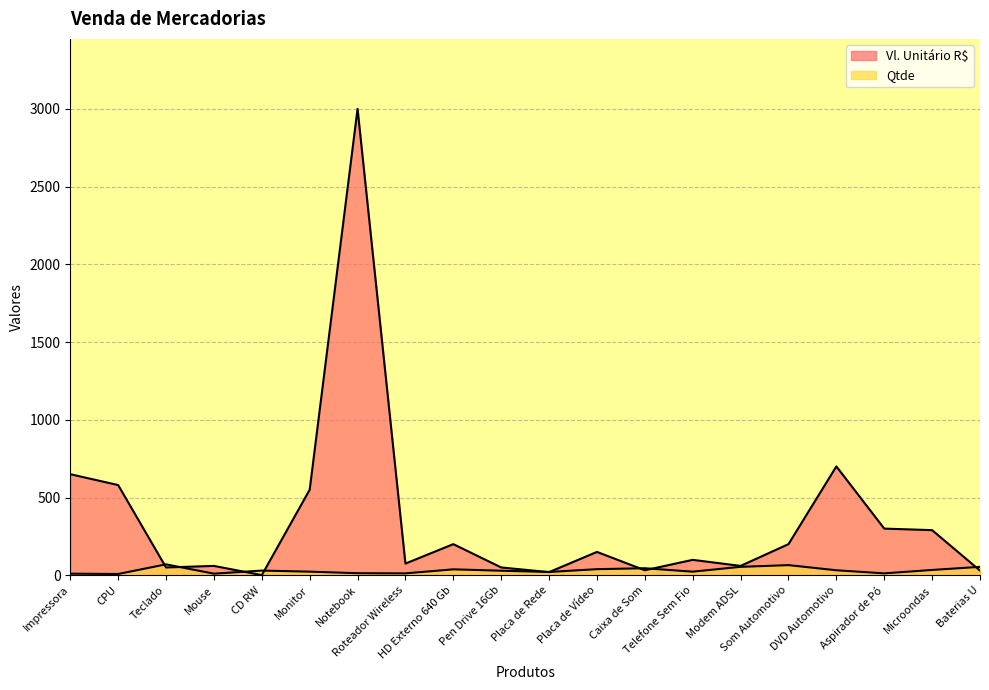

What is the maximum value shown in the chart?

3000.0